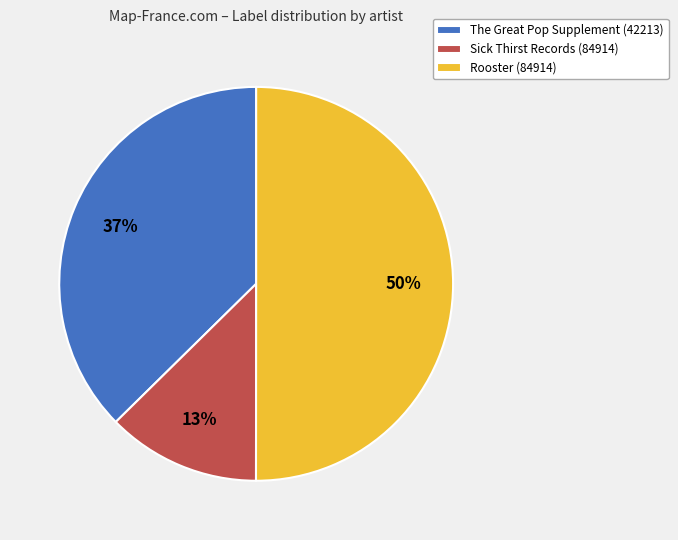

To the nearest percent, what is the average slice percentage?

33%